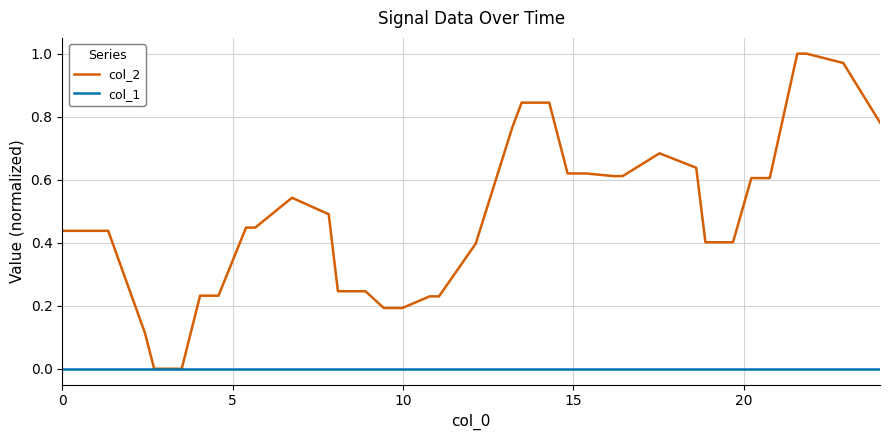

List the series in order of their peak value, lowest first.

col_1, col_2